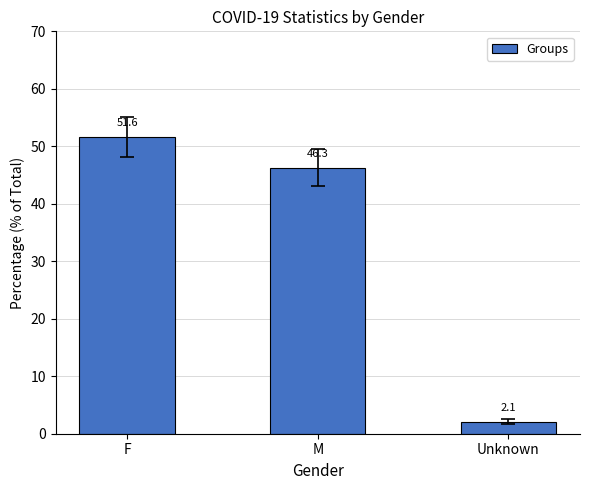

Rank the categories by value from highest to lowest.

F, M, Unknown